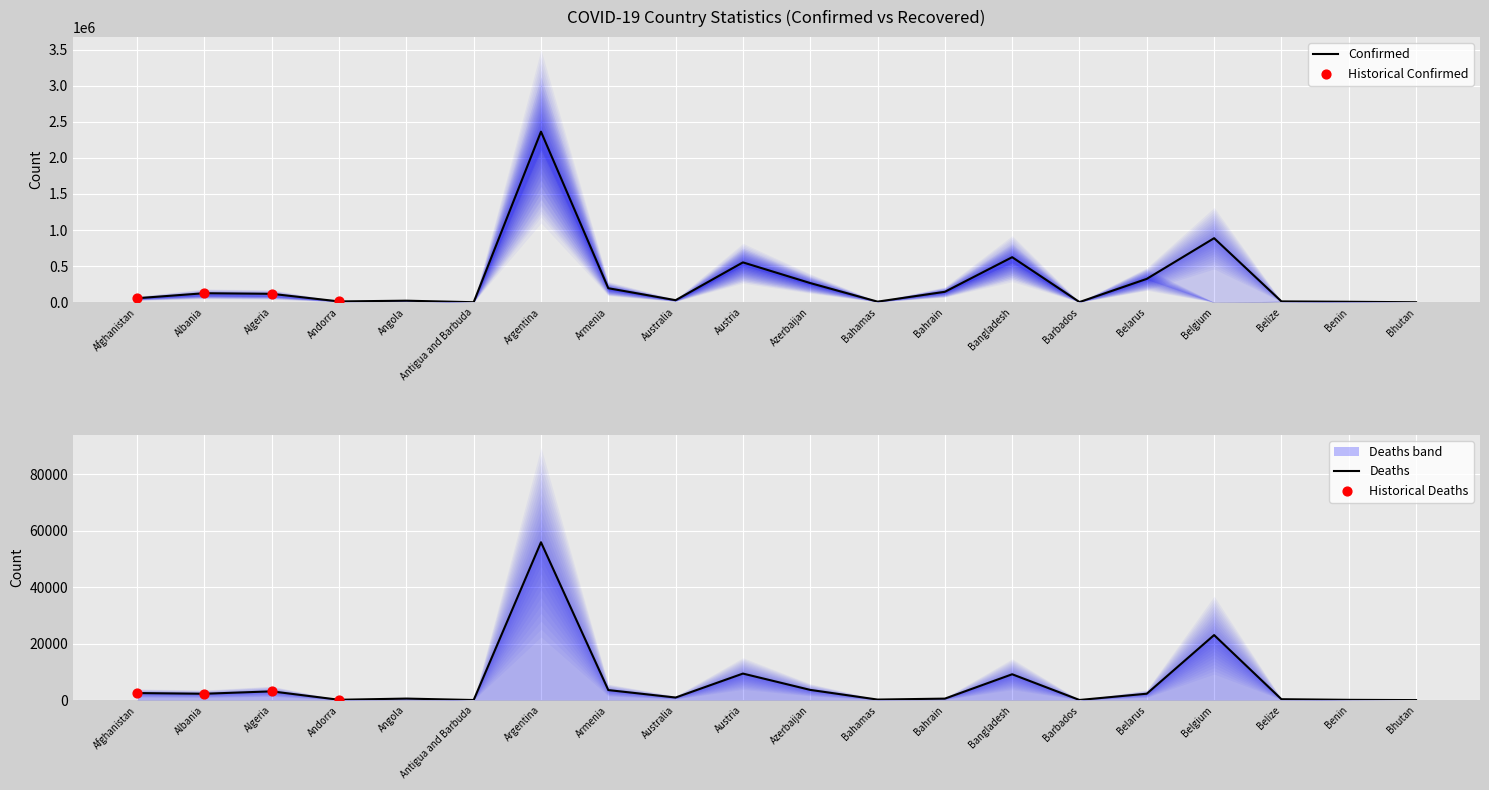

Which series reaches the maximum Y coordinate?

Confirmed